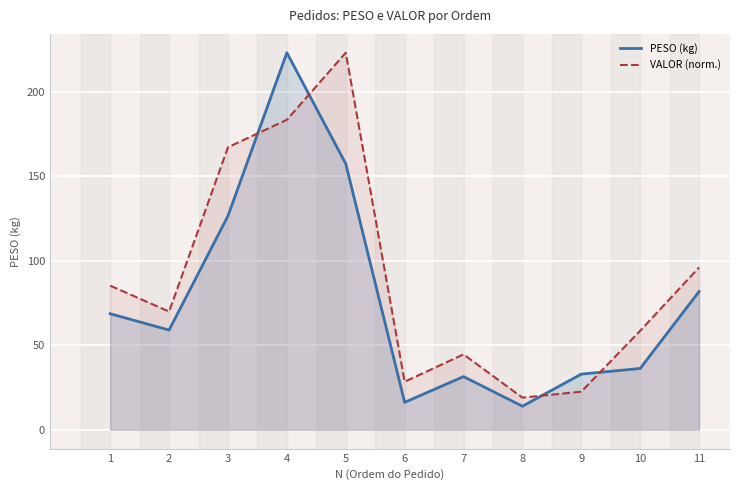

What is the greatest value displayed?

223.1